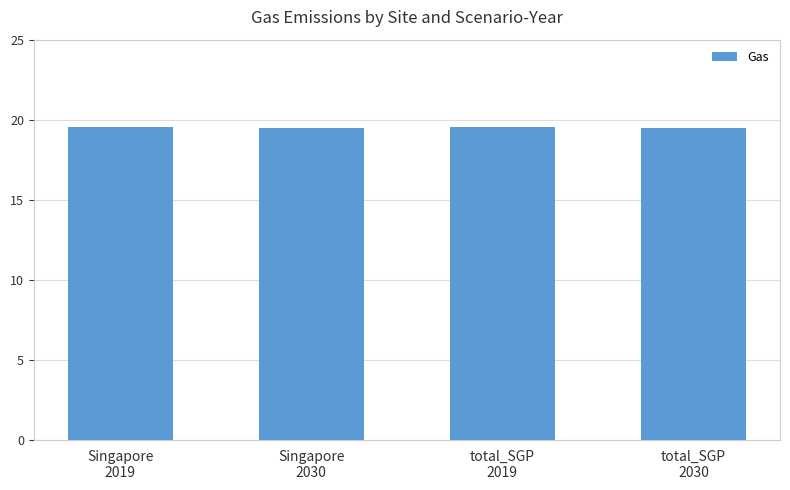

What is the difference between the values at total_SGP
2030 and total_SGP
2019?

0.1